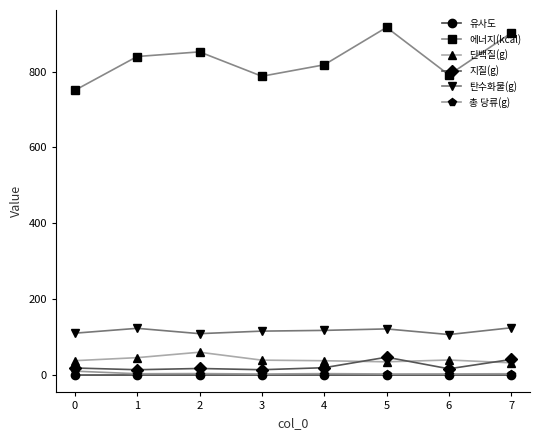

True or false: 에너지(kcal) and 유사도 intersect in this chart.

False